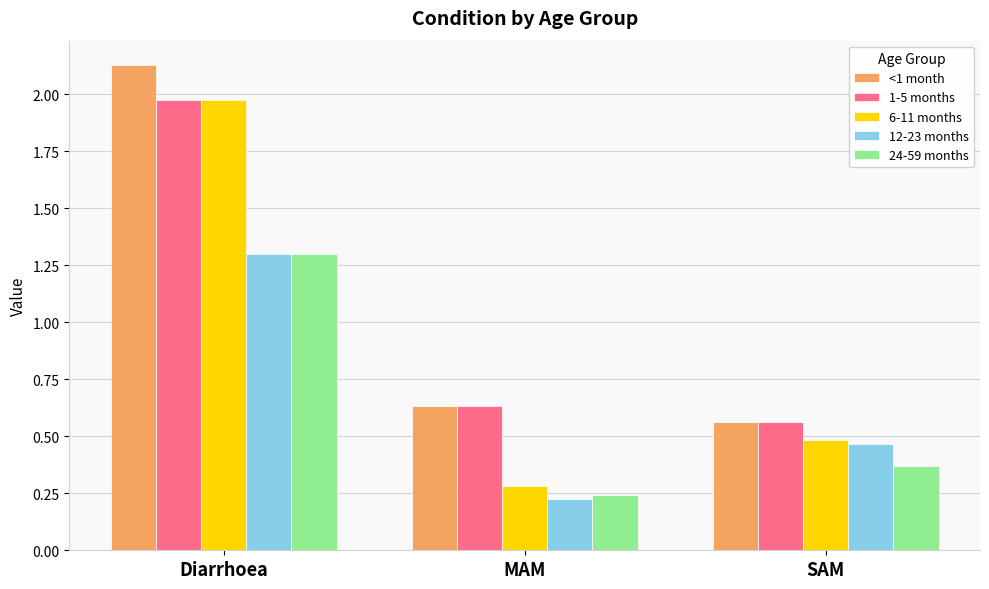

How many distinct data groups are displayed?

5